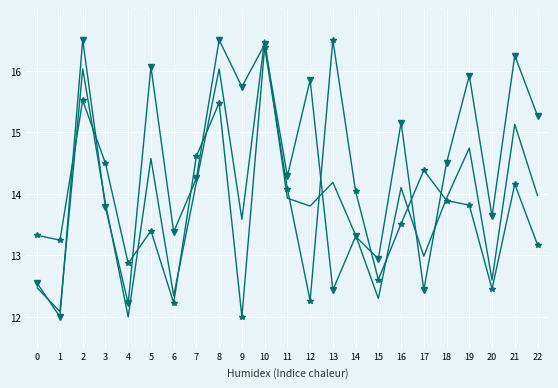

At which category is the sum across all series the highest?

10